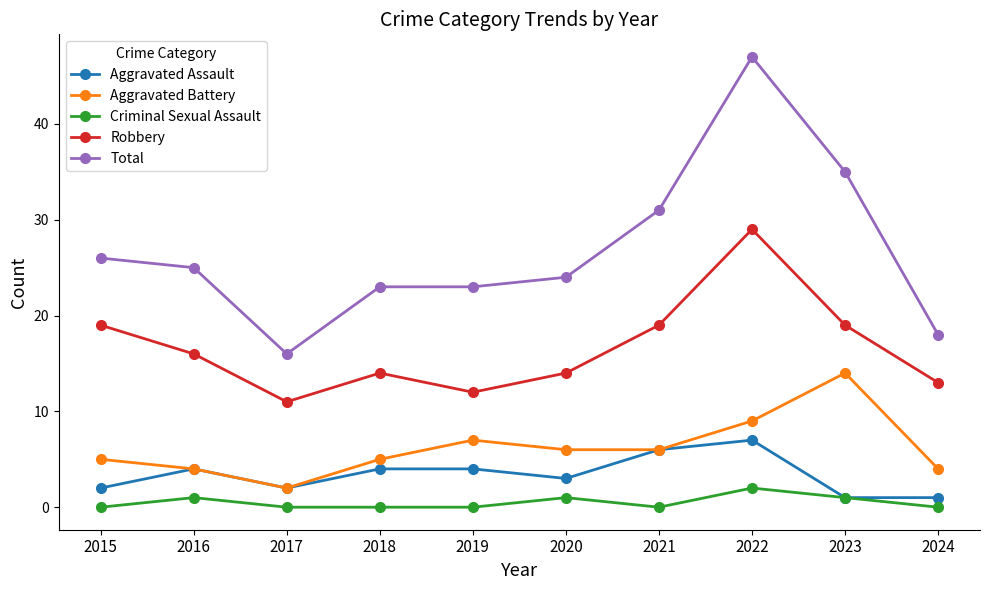

At which label does Aggravated Battery reach its minimum?

2017